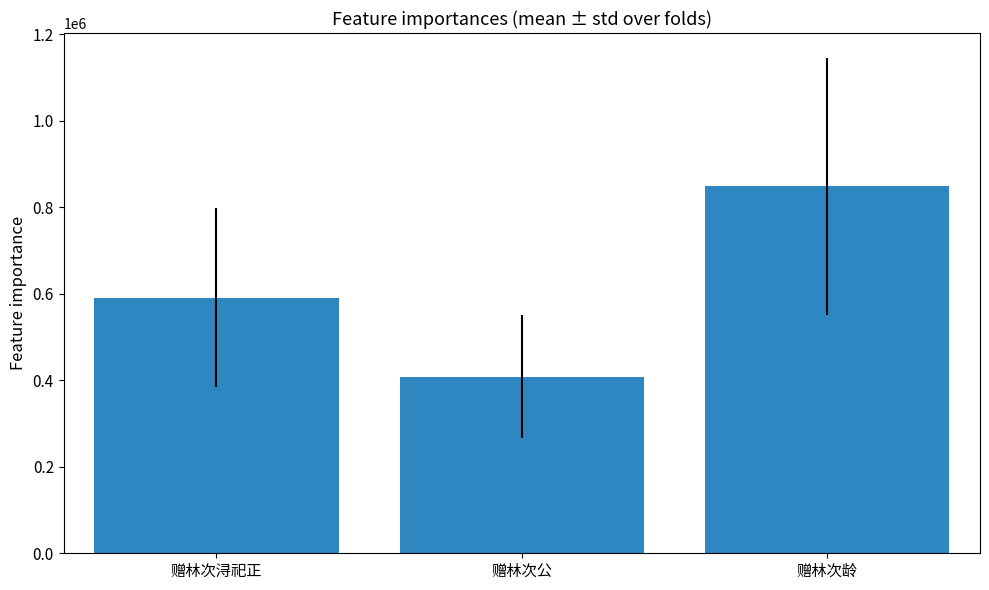

Between 赠林次浔祀正 and 赠林次龄, which is larger?

赠林次龄